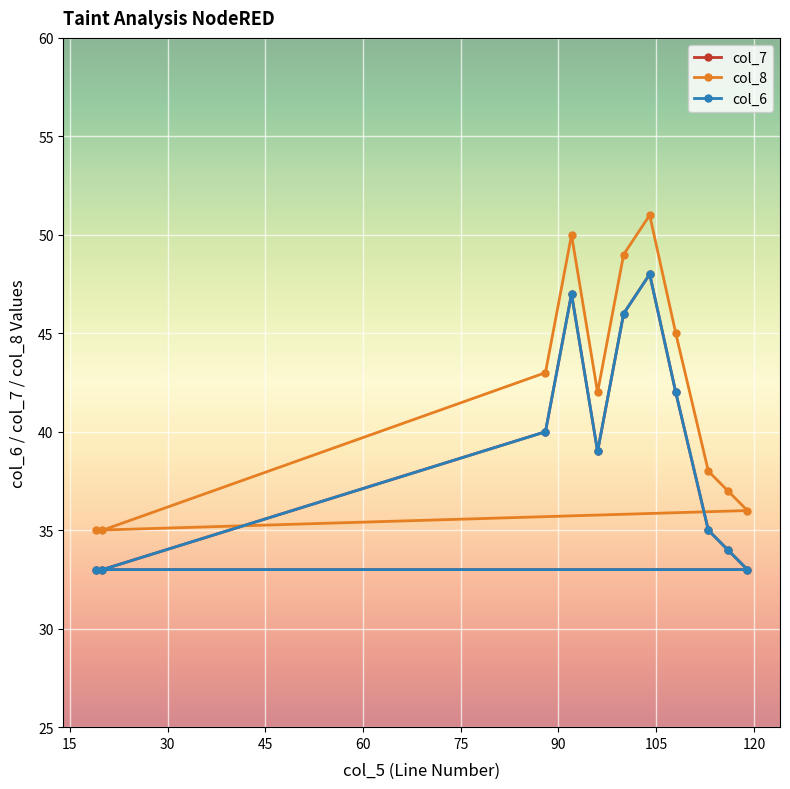

Where is the first local minimum for col_7?

96